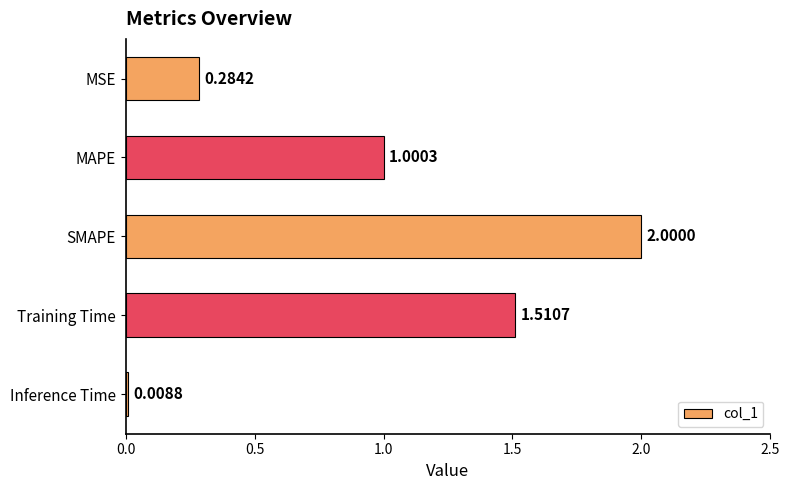

Which has a higher value, Training Time or MSE?

Training Time